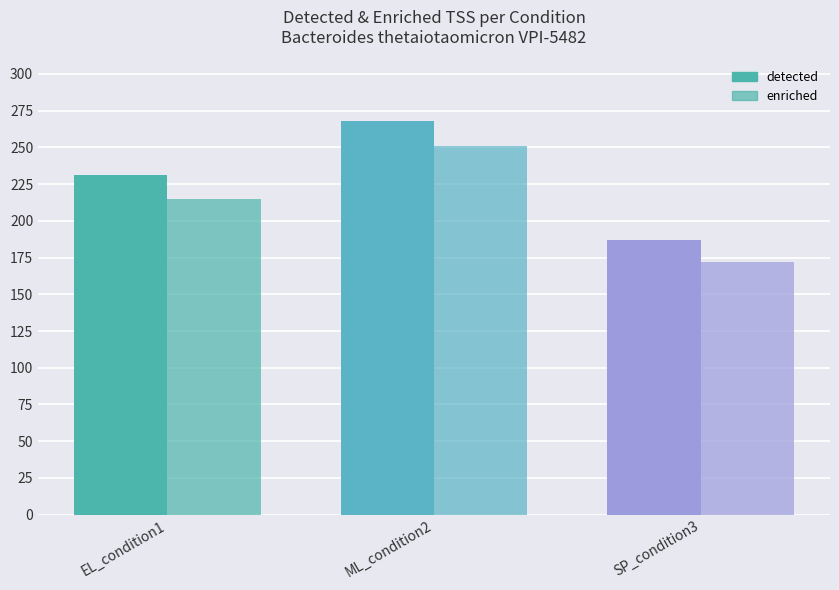

The value of enriched at ML_condition2 is 251. True or false?

True